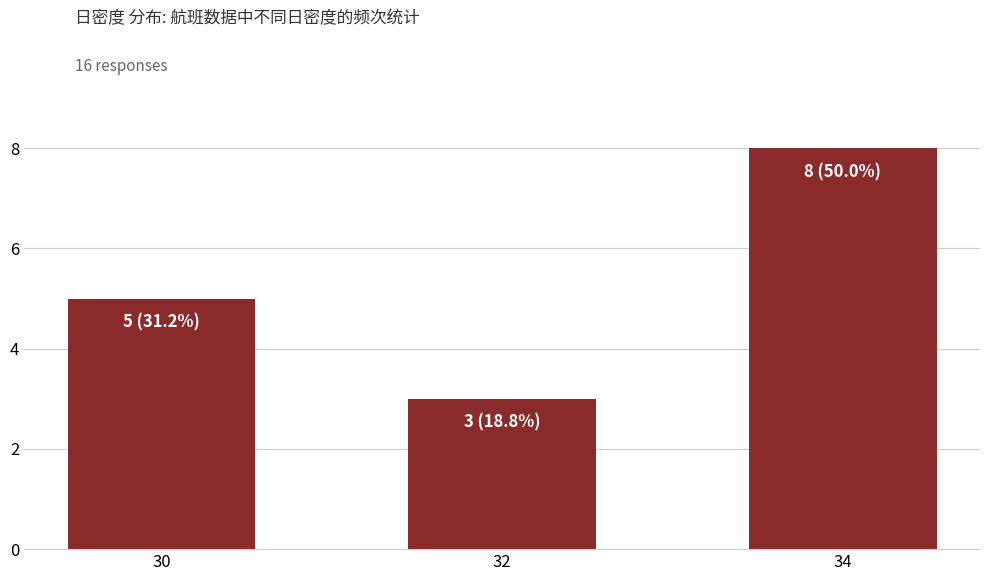

List the labels in order of value, largest first.

34, 30, 32